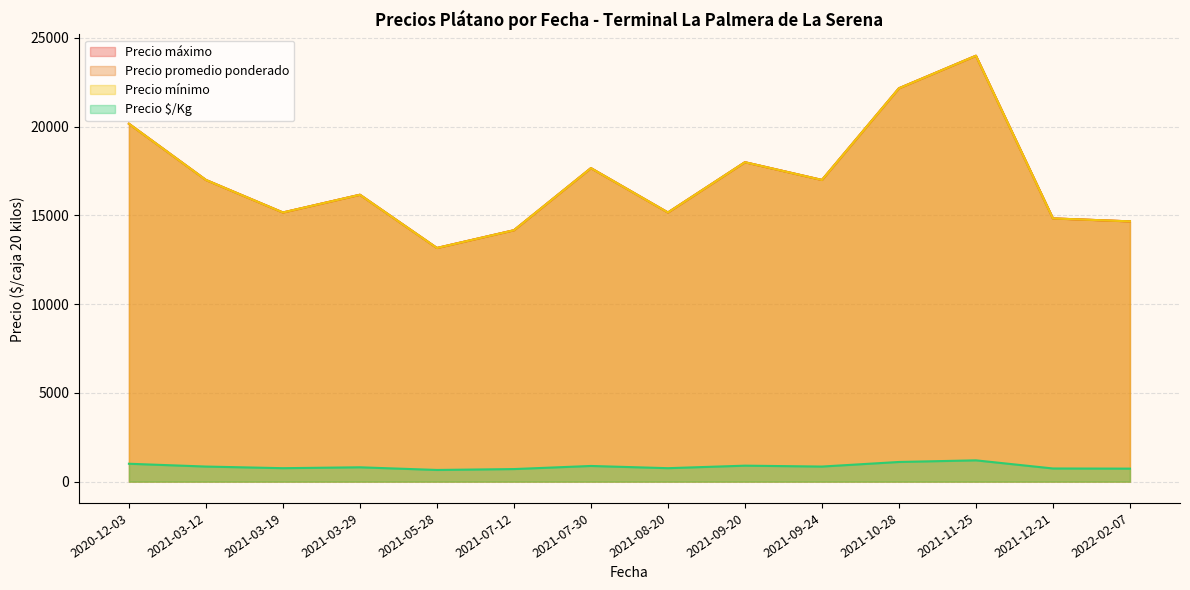

Does the chart have visible grid lines?

Yes